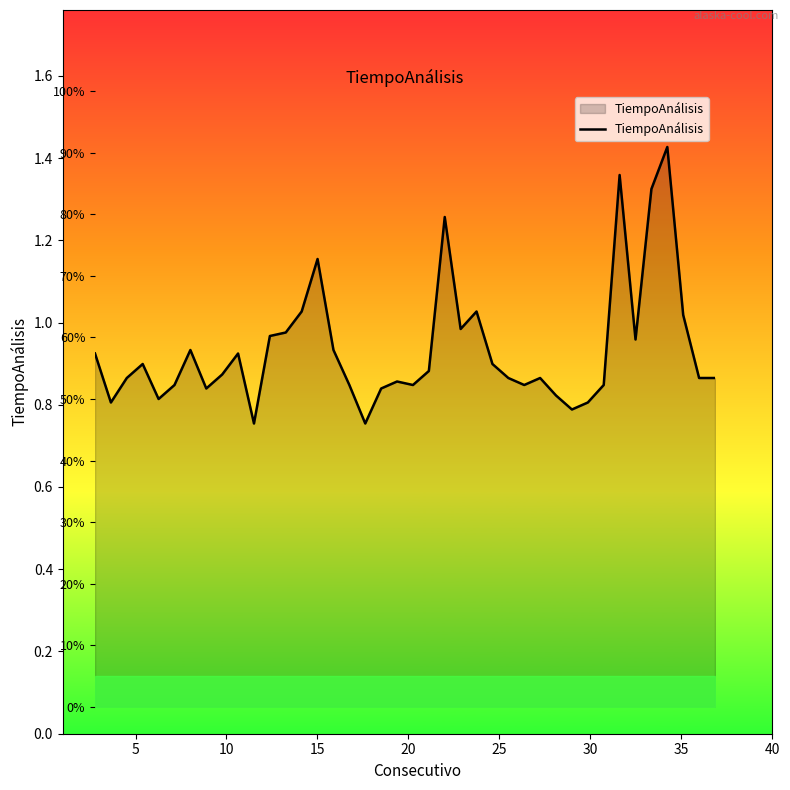

What is the minimum value shown in the chart?

46.0